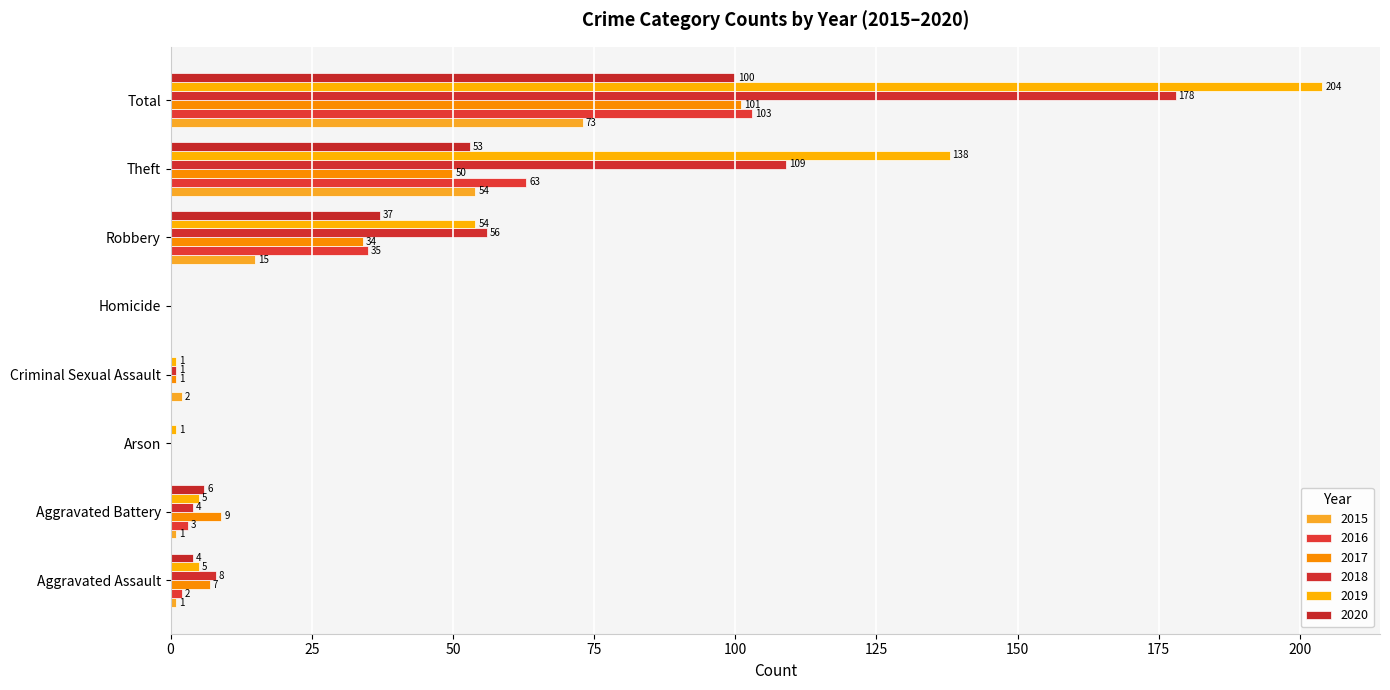

What are all the series names shown in the legend?

2015, 2016, 2017, 2018, 2019, 2020